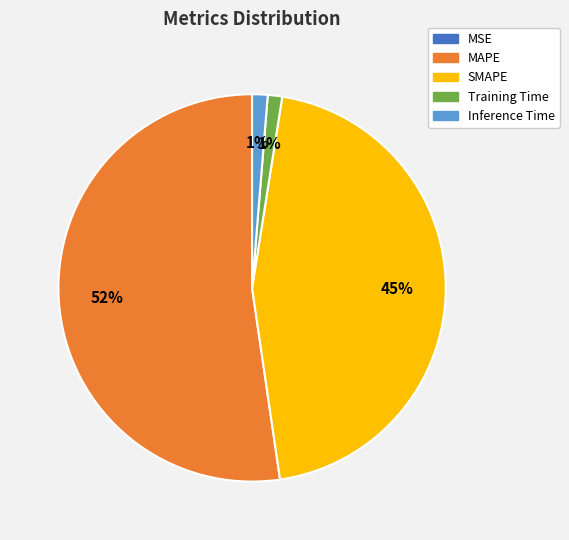

Is it true that SMAPE is 56% of the pie?

False